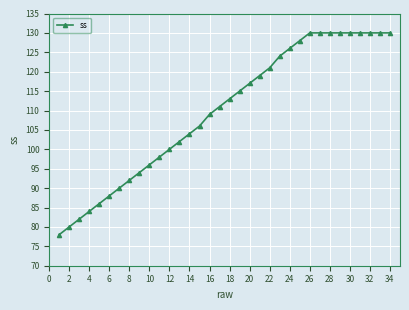

What is the average value?

110